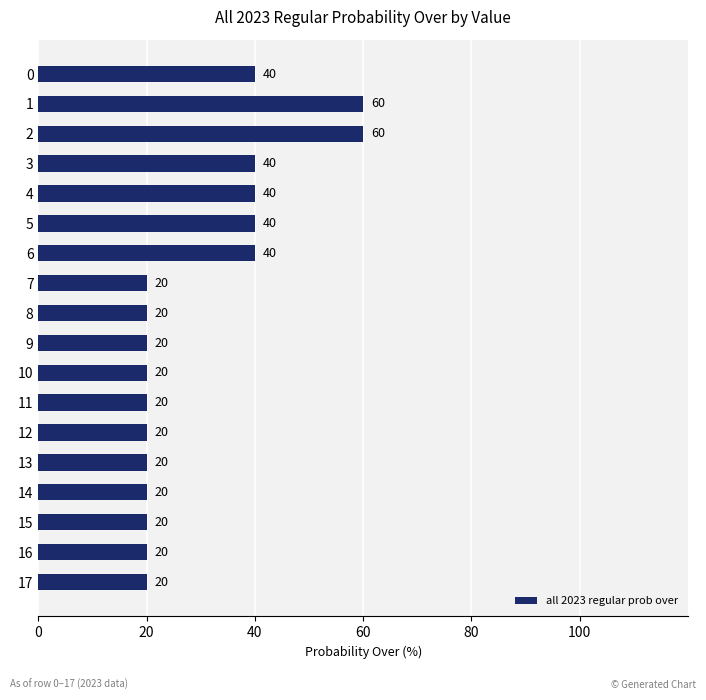

What is the value of the 16th bar from the top?

20